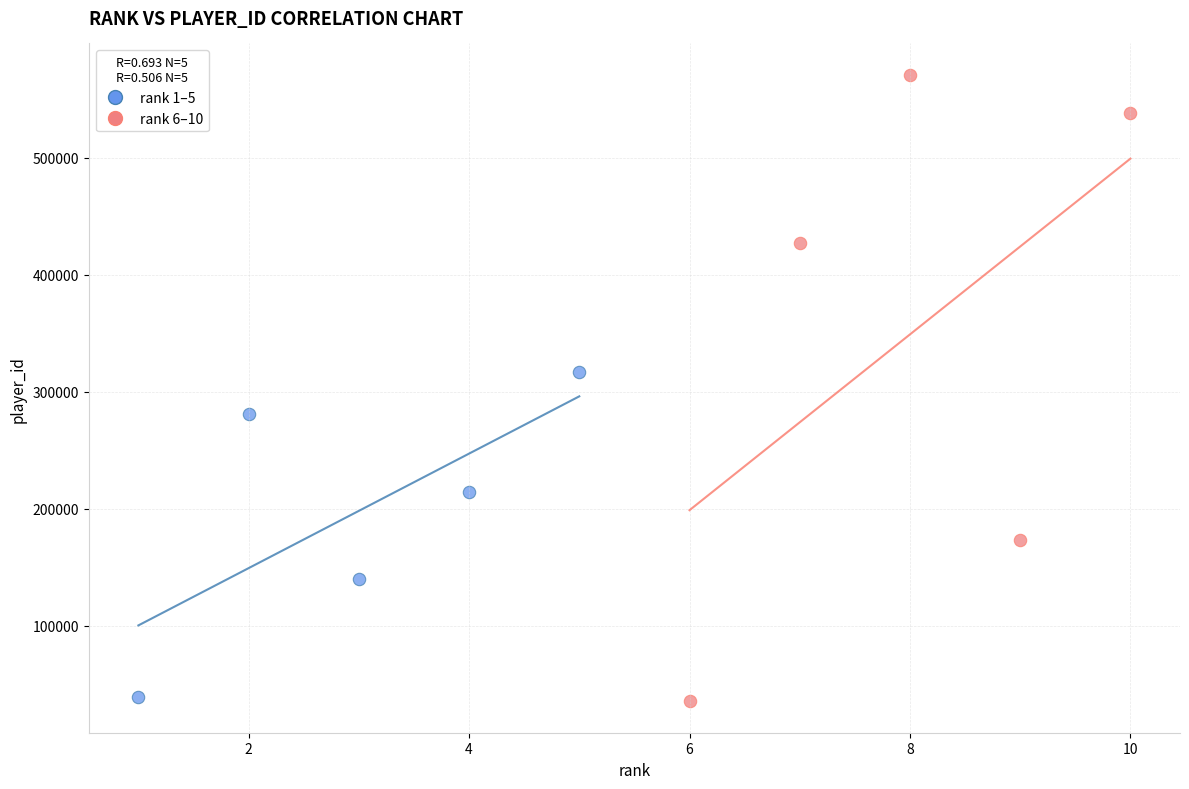

Which series has the widest spread of Y values?

rank 6–10